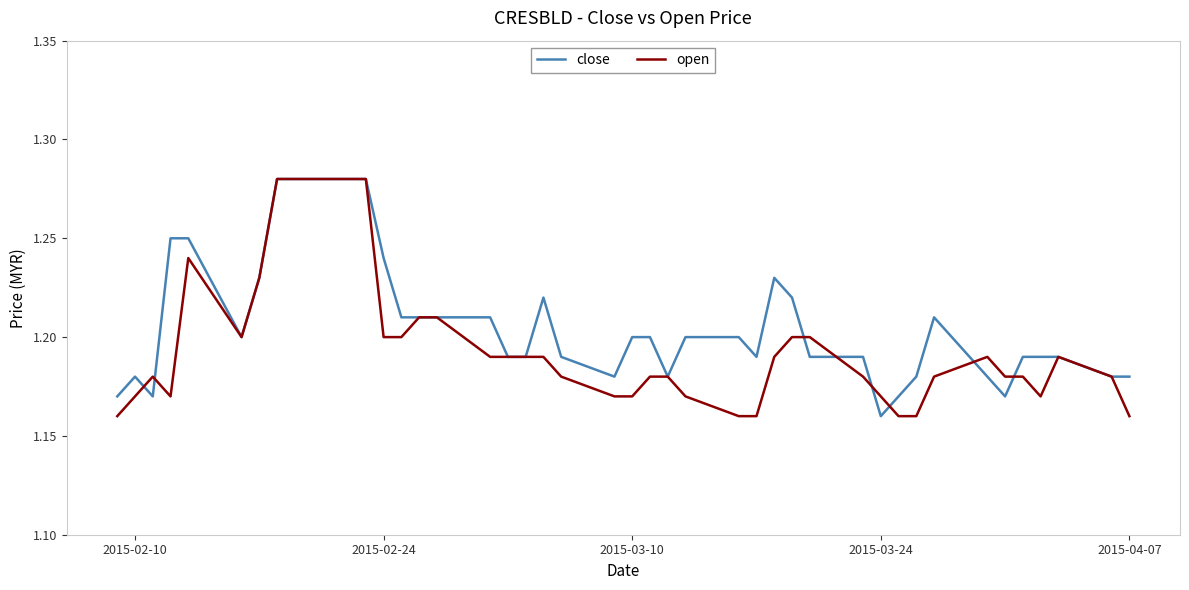

How many series are shown in this chart?

2